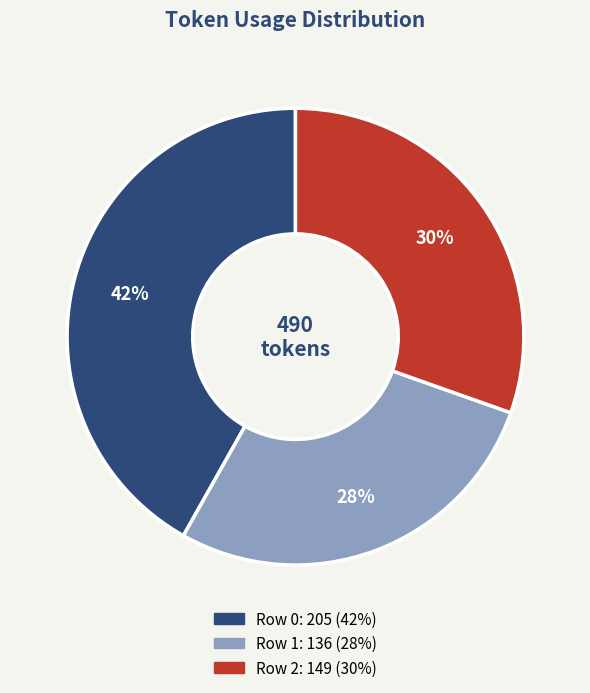

To the nearest percent, what is the difference between the largest and smallest slice percentages?

14%